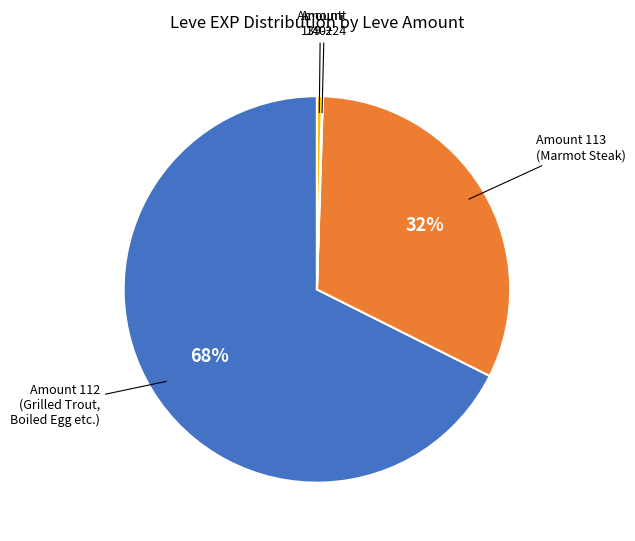

Does any single category account for the majority?

Yes